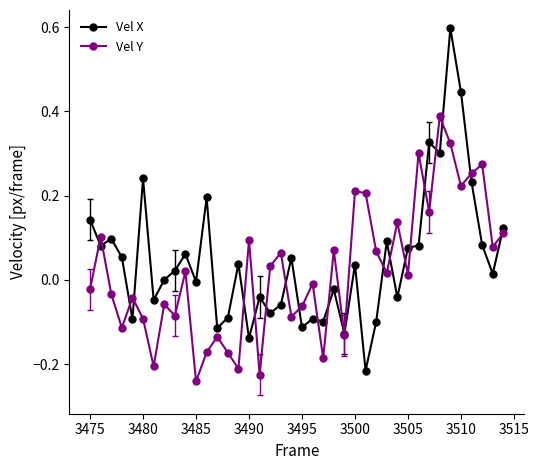

What is the maximum value shown in the chart?

0.6